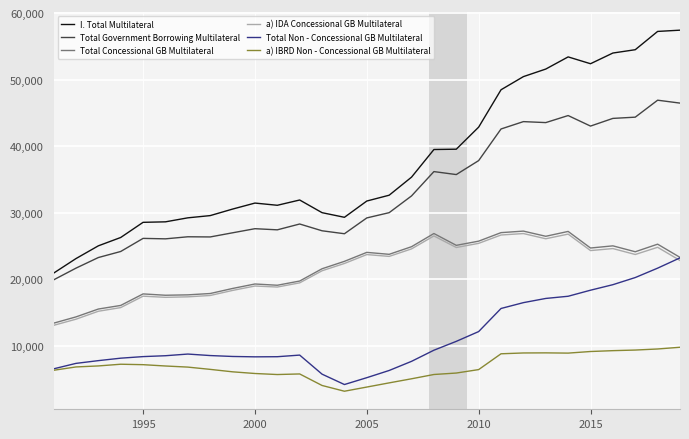

Which series has the widest spread of values?

I. Total Multilateral